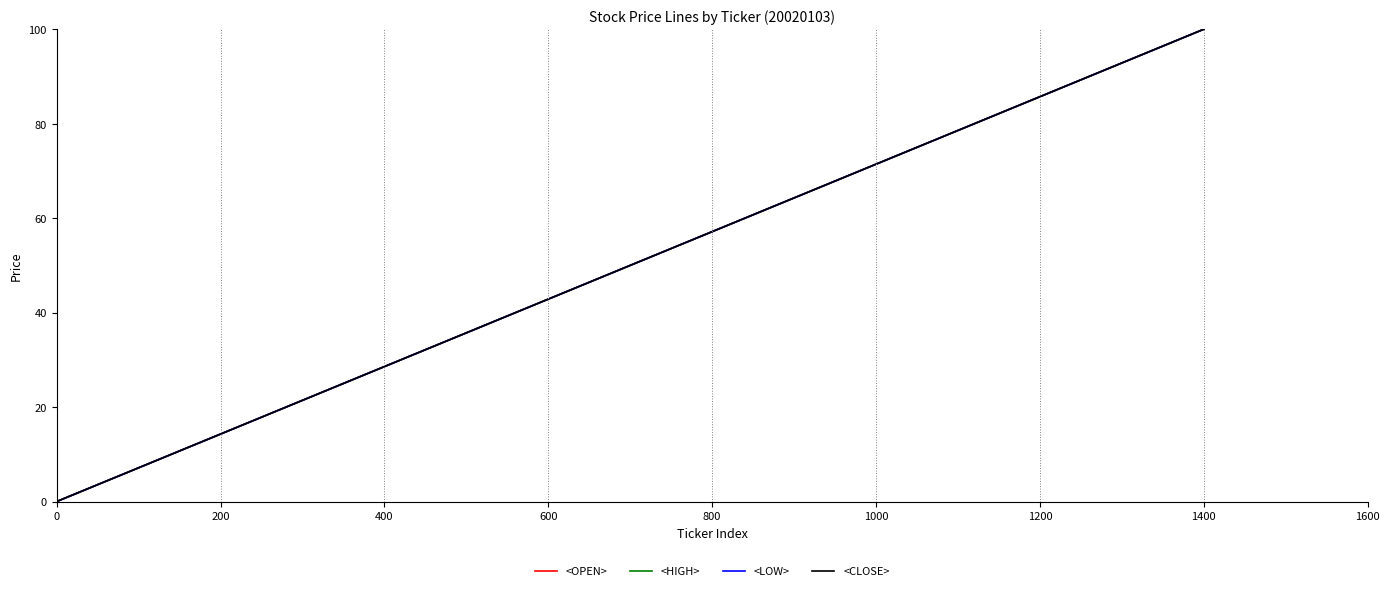

Reading right to left, extract all data points from this chart.

<OPEN>: 100.0	97.4	94.9	92.3	89.7	87.2	84.6	82.1	79.5	76.9	74.4	71.8	69.2	66.7	64.1	61.5	59.0	56.4	53.8	51.3	48.7	46.2	43.6	41.0	38.5	35.9	33.3	30.8	28.2	25.6	23.1	20.5	17.9	15.4	12.8	10.3	7.7	5.1	2.6	0.0
<HIGH>: 100.0	97.4	94.9	92.3	89.7	87.2	84.6	82.1	79.5	76.9	74.4	71.8	69.2	66.7	64.1	61.5	59.0	56.4	53.8	51.3	48.7	46.2	43.6	41.0	38.5	35.9	33.3	30.8	28.2	25.6	23.1	20.5	17.9	15.4	12.8	10.3	7.7	5.1	2.6	0.0
<LOW>: 100.0	97.4	94.9	92.3	89.7	87.2	84.6	82.1	79.5	76.9	74.4	71.8	69.2	66.7	64.1	61.5	59.0	56.4	53.8	51.3	48.7	46.2	43.6	41.0	38.5	35.9	33.3	30.8	28.2	25.6	23.1	20.5	17.9	15.4	12.8	10.3	7.7	5.1	2.6	0.0
<CLOSE>: 100.0	97.4	94.9	92.3	89.7	87.2	84.6	82.1	79.5	76.9	74.4	71.8	69.2	66.7	64.1	61.5	59.0	56.4	53.8	51.3	48.7	46.2	43.6	41.0	38.5	35.9	33.3	30.8	28.2	25.6	23.1	20.5	17.9	15.4	12.8	10.3	7.7	5.1	2.6	0.0